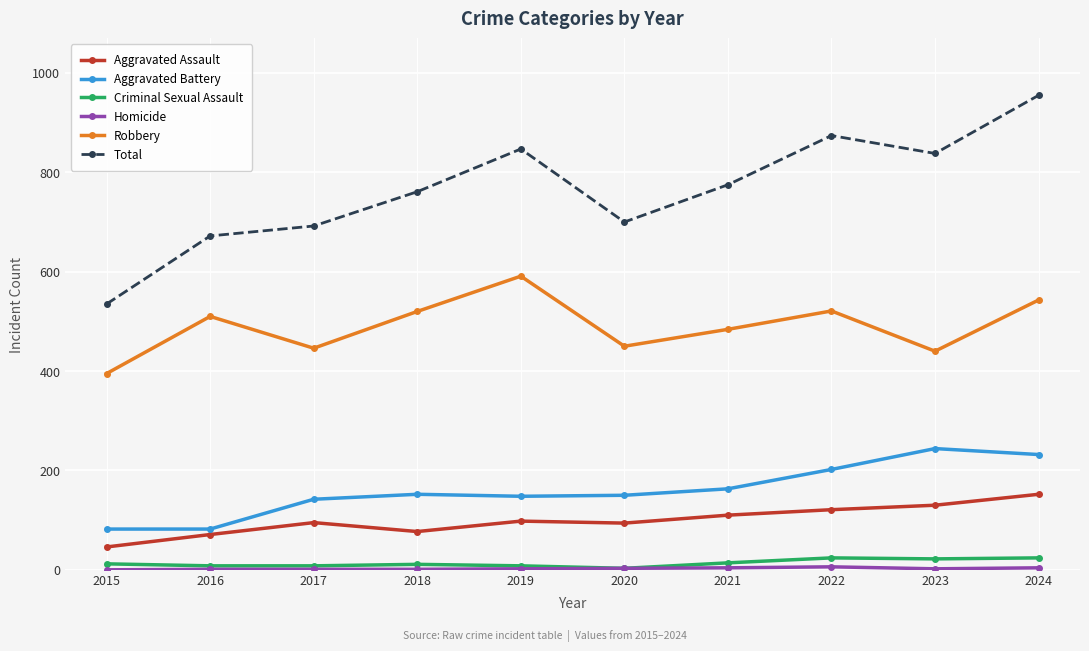

How many interior local peaks does the Total series have?

2